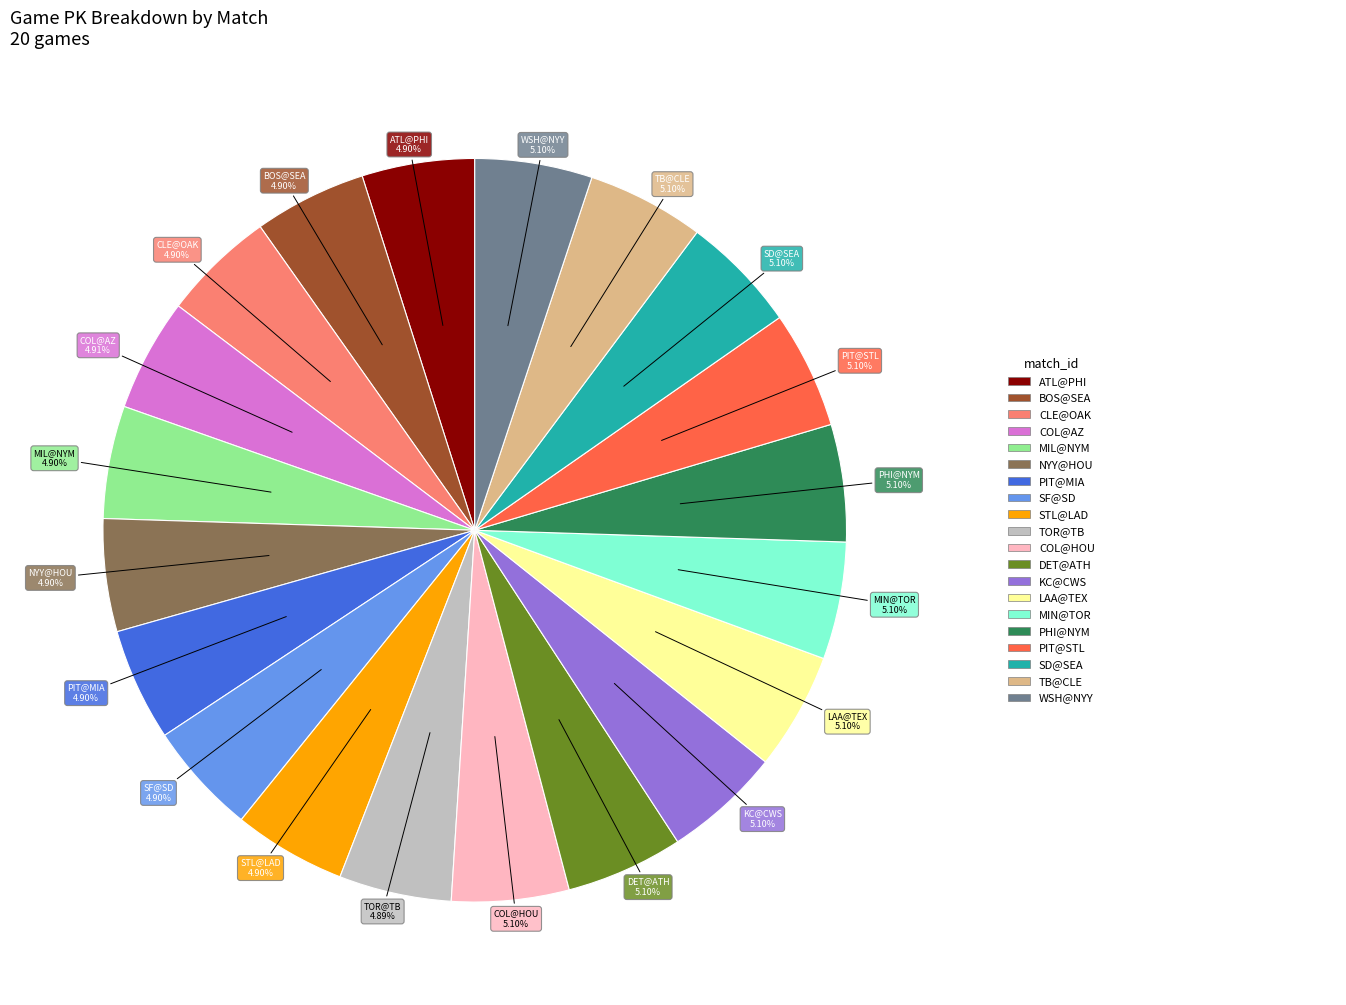

How many segments does this pie chart have?

20